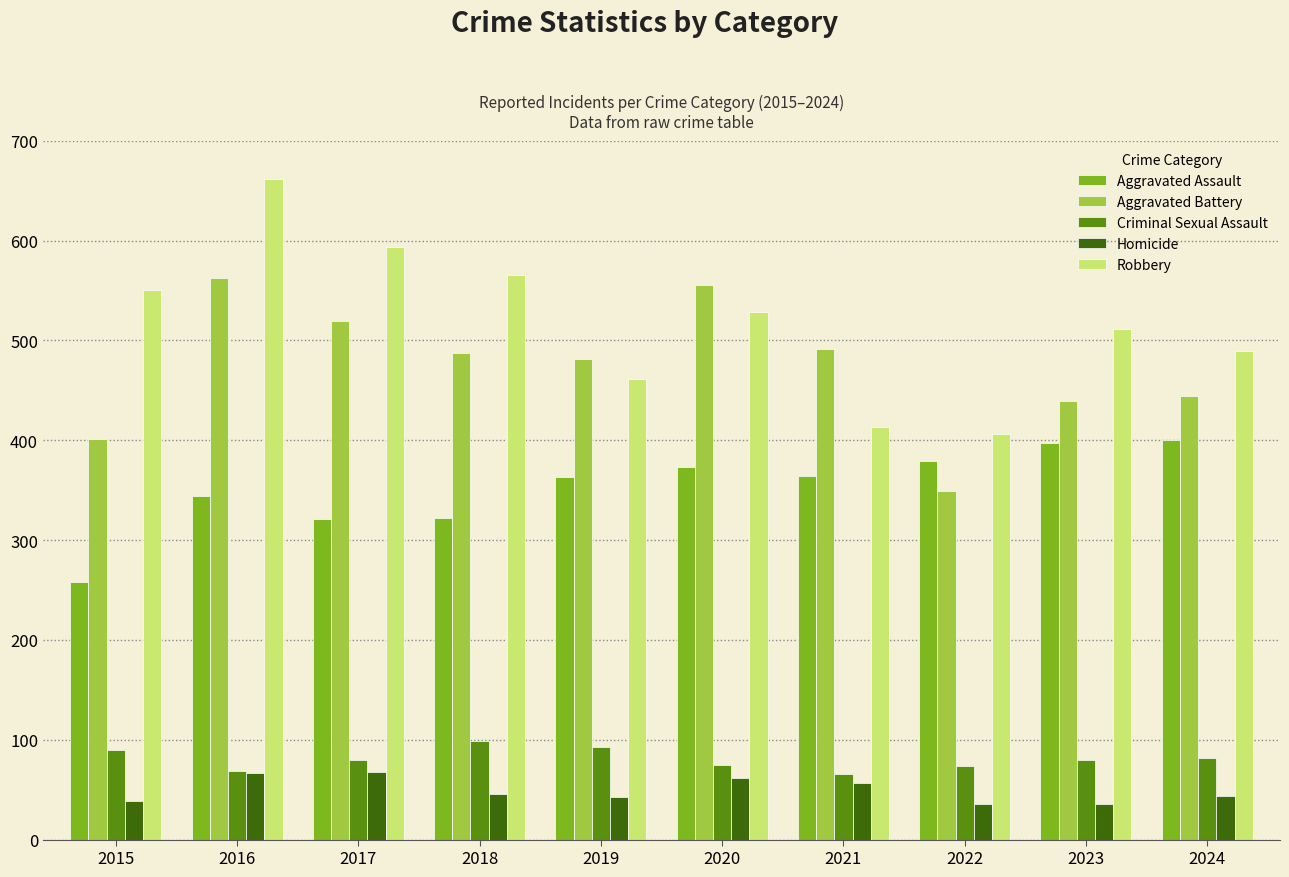

At which label is Robbery closest to 534?

2020